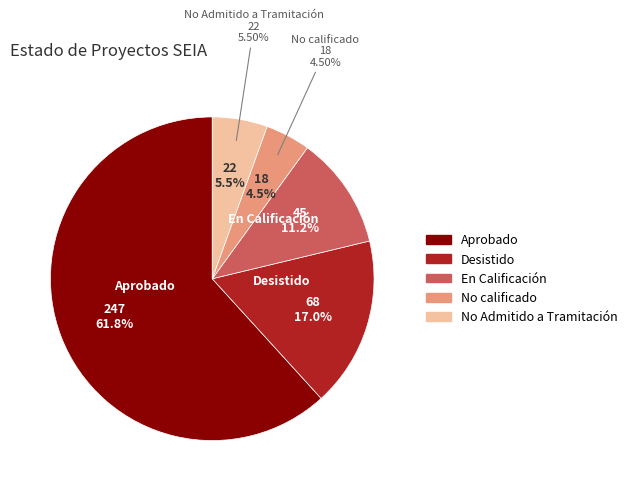

What percentage do Desistido and En Calificación together represent?

28.2%